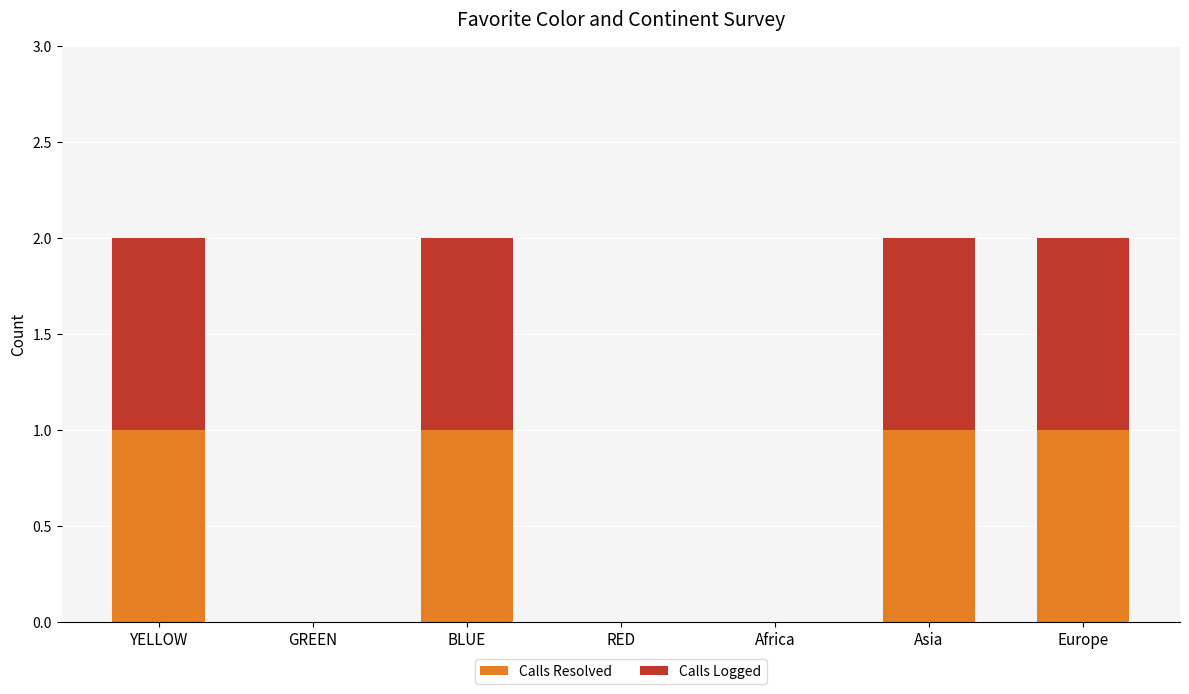

Reading left to right, what are the values for Calls Resolved?

YELLOW=1	GREEN=0	BLUE=1	RED=0	Africa=0	Asia=1	Europe=1